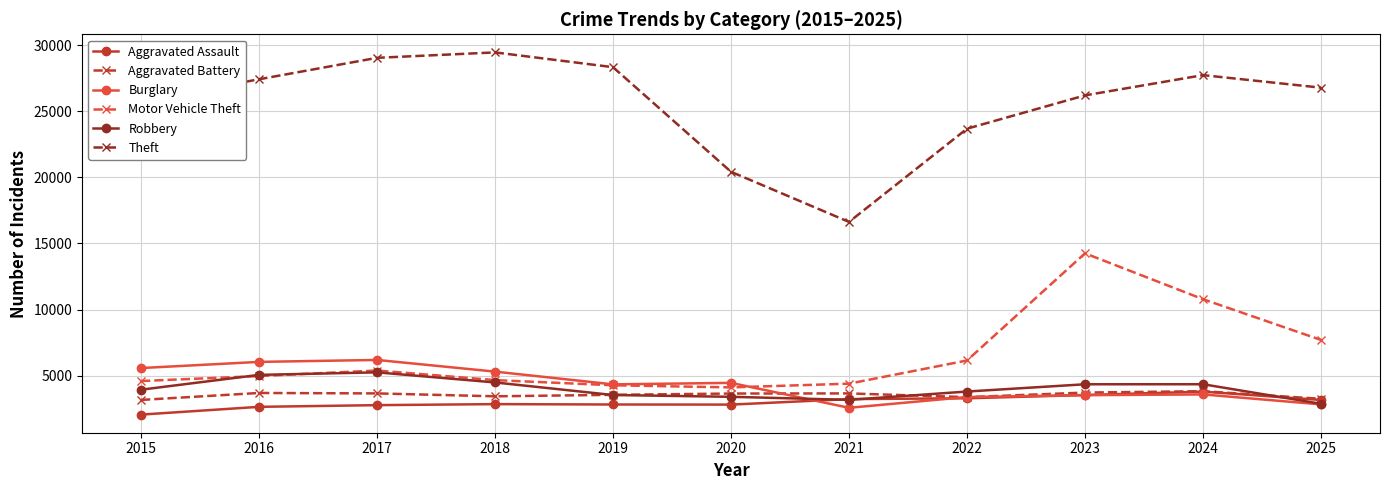

The Aggravated Battery series shows 5731 at 2021. True or false?

False